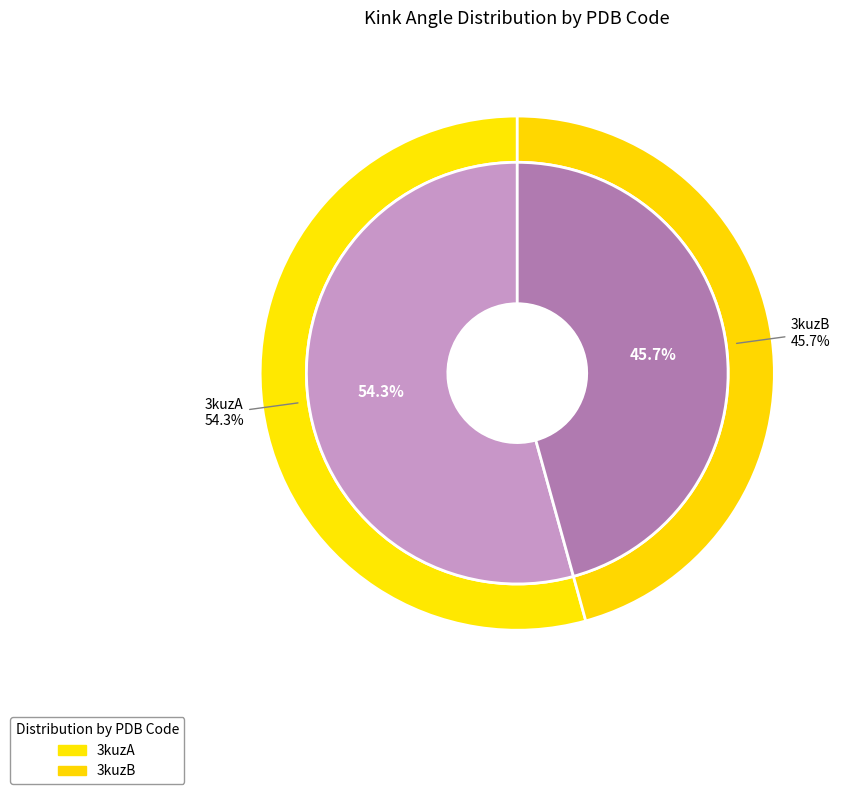

What percentage do 3kuzB and 3kuzA together represent?

100.0%